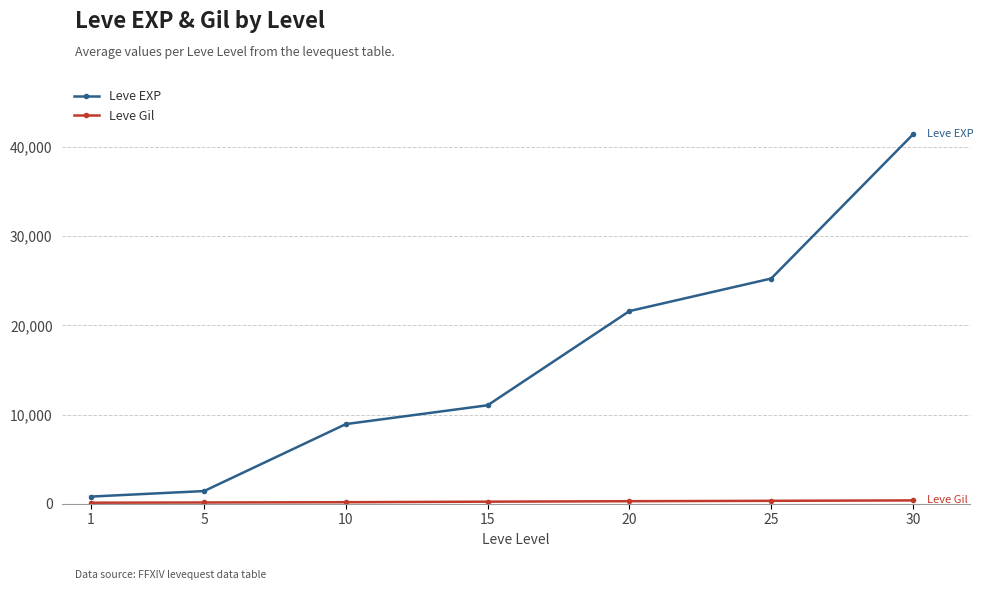

What is the difference between the maximum and minimum values in the Leve EXP series?

40610